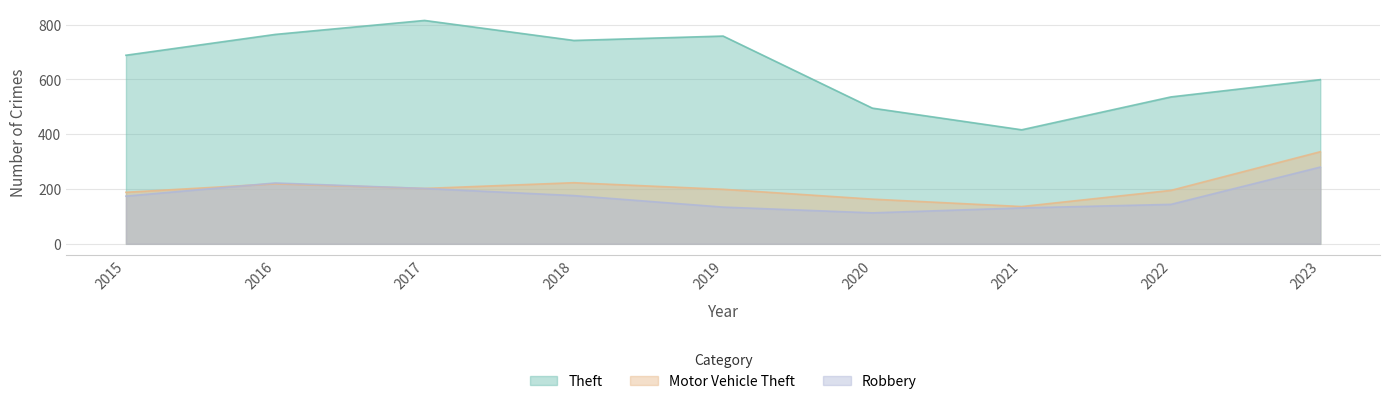

List the labels in order of Theft value, smallest first.

2021, 2020, 2022, 2023, 2015, 2018, 2019, 2016, 2017